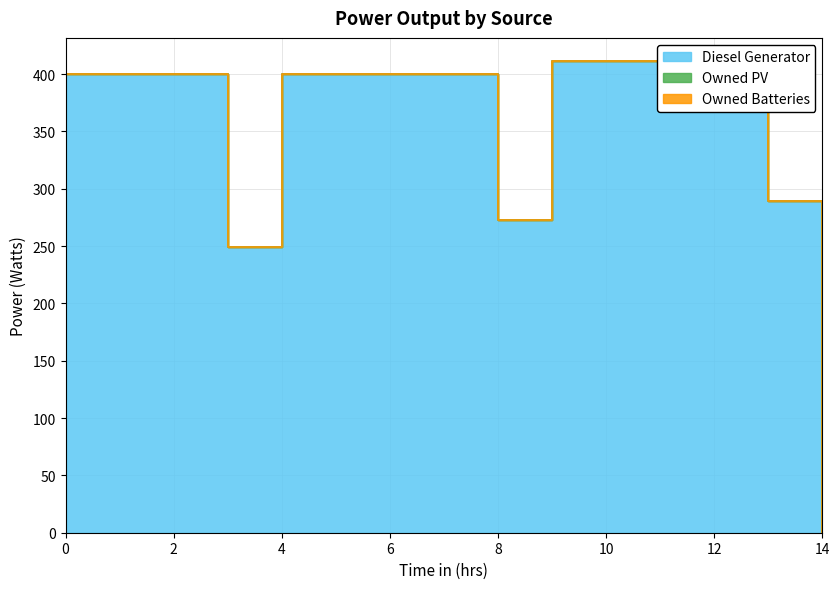

Reading left to right, list all the values displayed in this chart.

Diesel Generator: 400	400	400	249	400	400	400	400	273	411	411	411	411	289	0
Owned PV: 0	0	0	0	0	0	0	0	0	0	0	0	0	0	0
Owned Batteries: 0	0	0	0	0	0	0	0	0	0	0	0	0	0	0